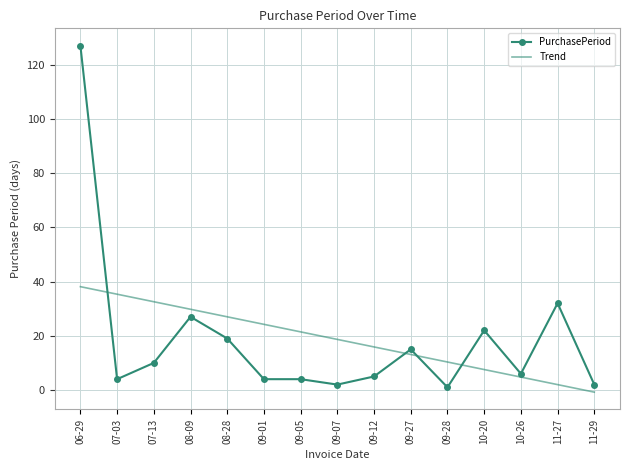

At which category does PurchasePeriod reach its first local valley?

07-03